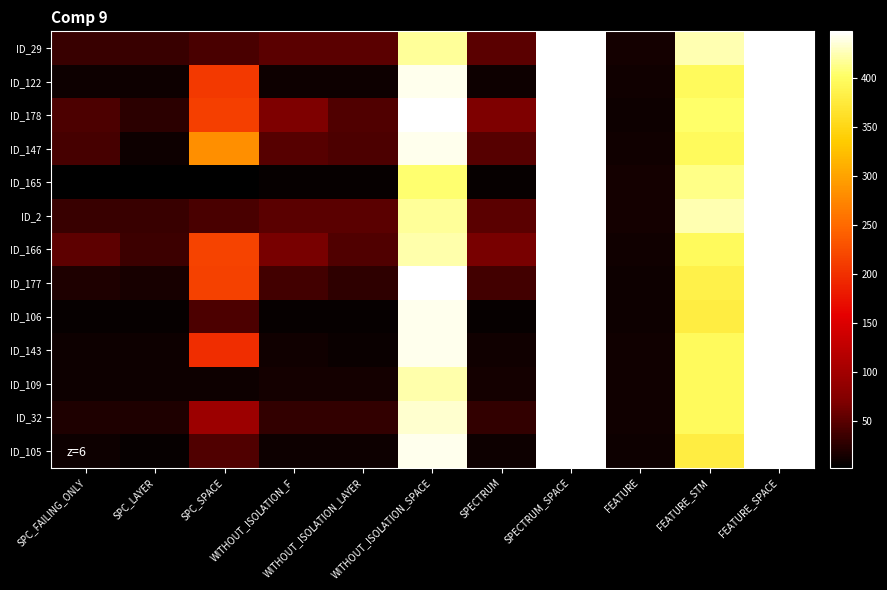

Count the number of data series in this chart.

13